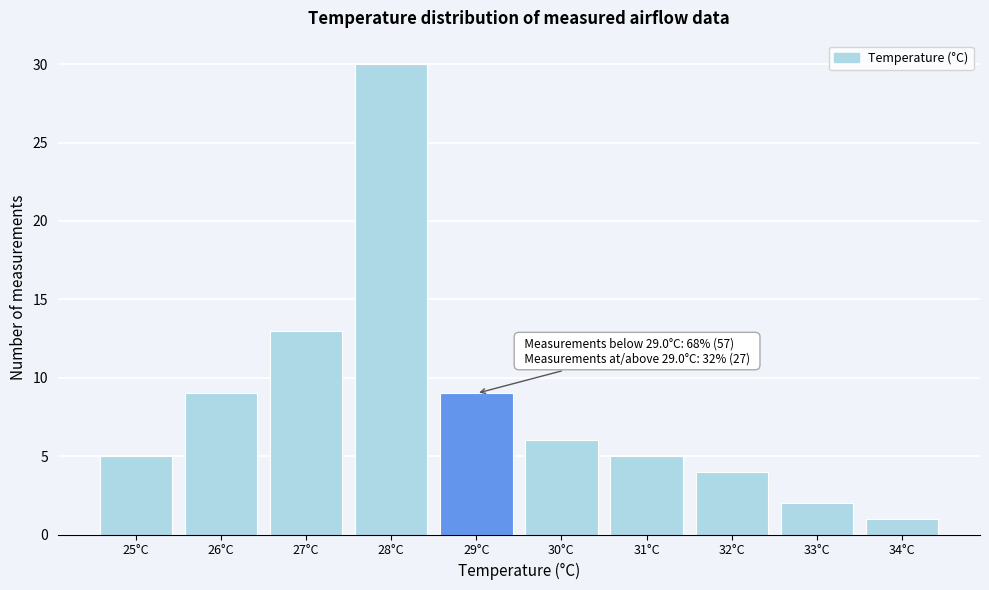

Reading left to right, extract all data points from this chart.

25°C=5	26°C=9	27°C=13	28°C=30	29°C=9	30°C=6	31°C=5	32°C=4	33°C=2	34°C=1